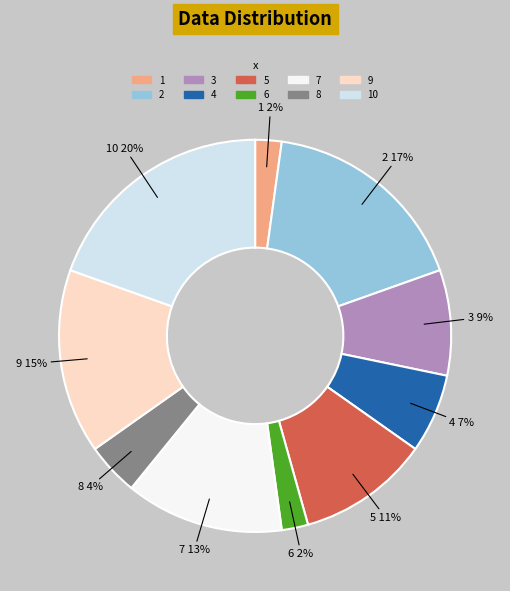

Is there a majority slice in this chart?

No